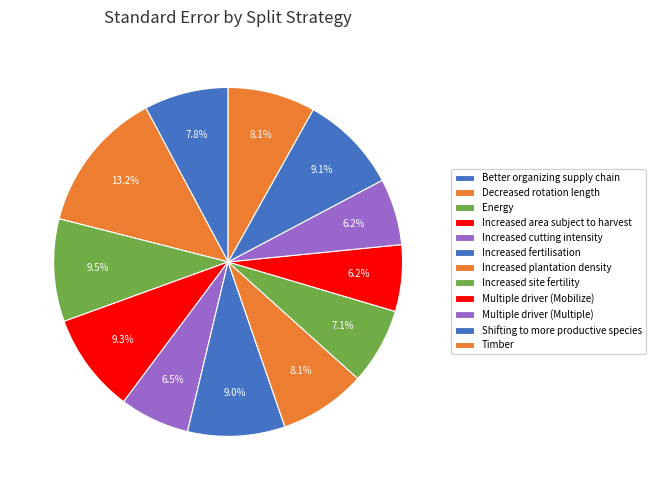

Which category has the smallest portion of the pie?

Multiple driver (Mobilize)